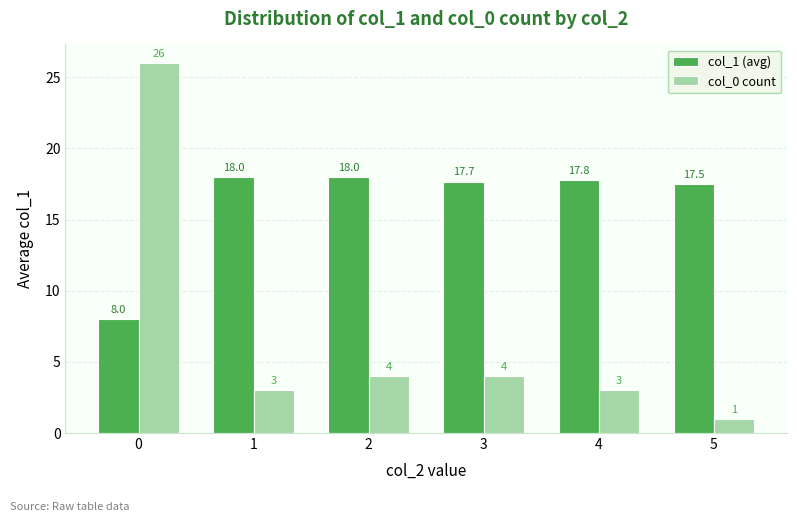

Reading right to left, list all the values displayed in this chart.

col_1 (avg): 17.5	17.8	17.7	18.0	18.0	8.0
col_0 count: 1.0	3.0	4.0	4.0	3.0	26.0